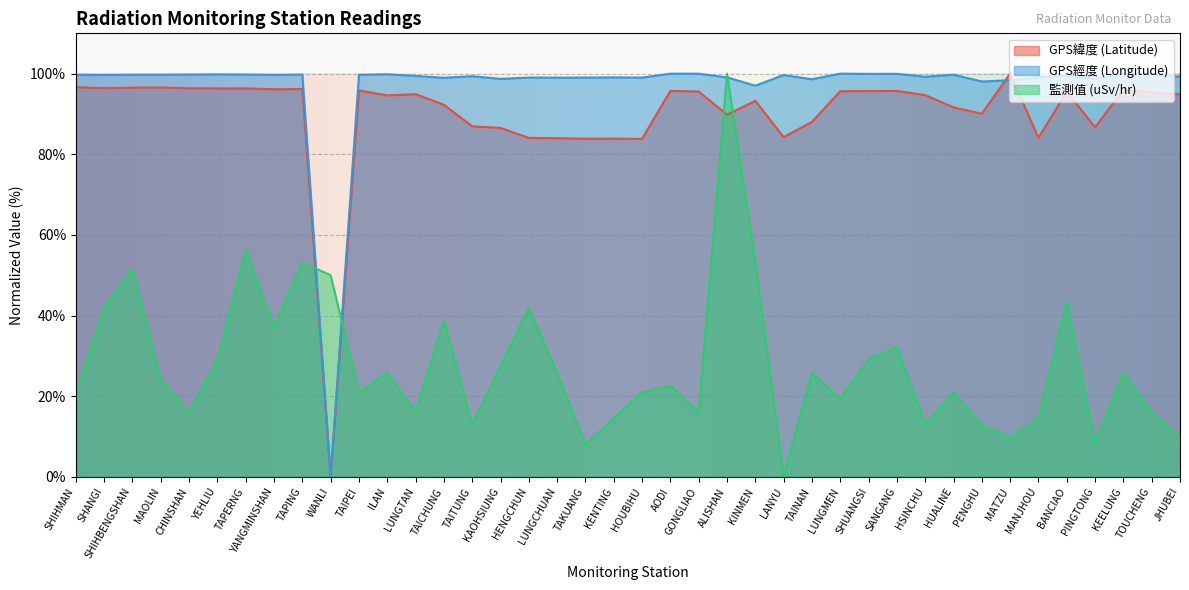

Which series ends up on top after the final intersection of GPS緯度 (Latitude) and 監測值 (uSv/hr)?

GPS緯度 (Latitude)